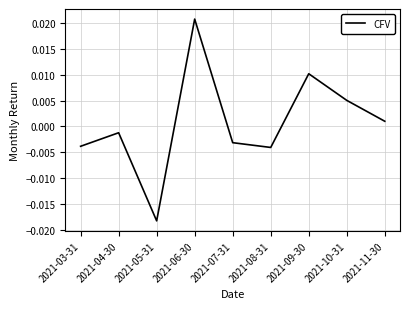

At which category does the chart reach its peak across all series?

2021-06-30